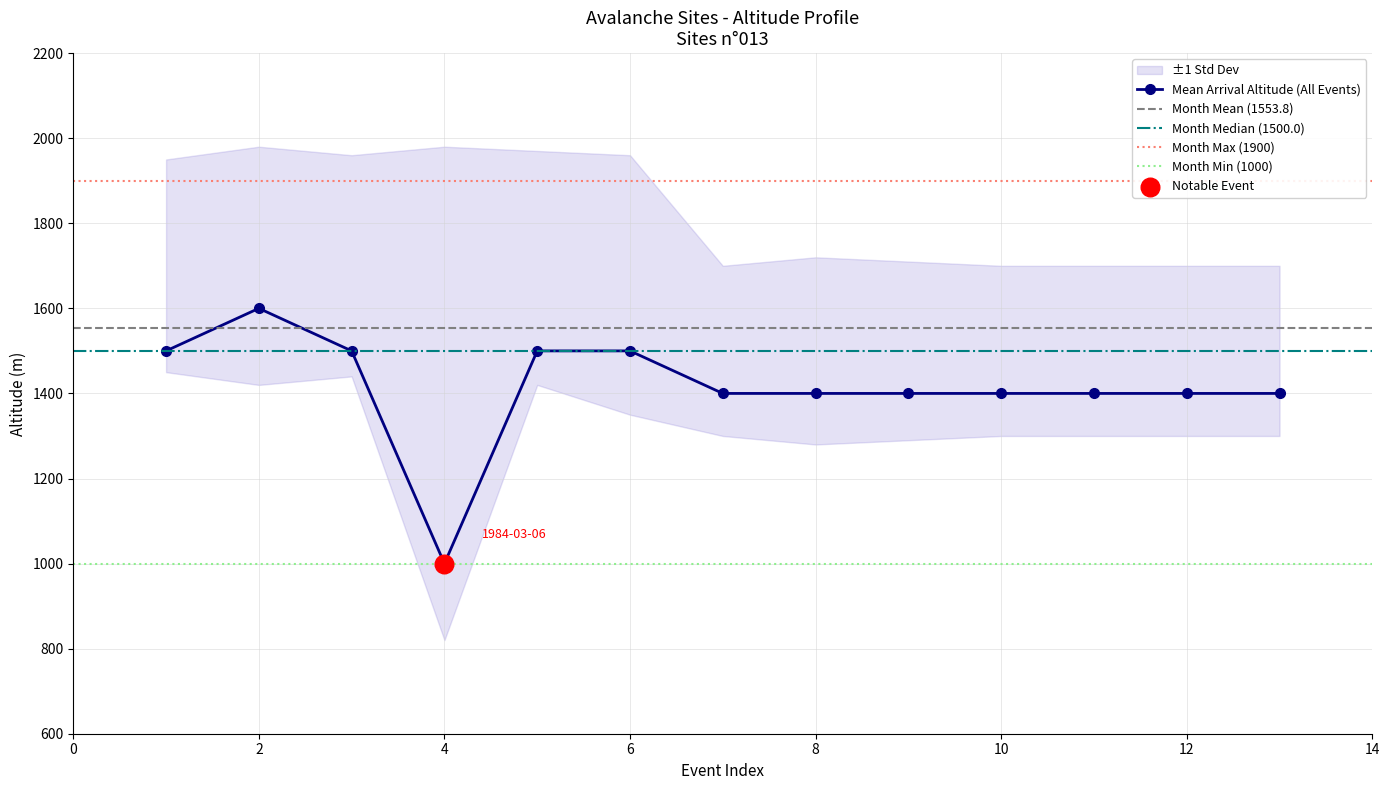

What is the ratio of the value at 13 to the value at 8?

1.0